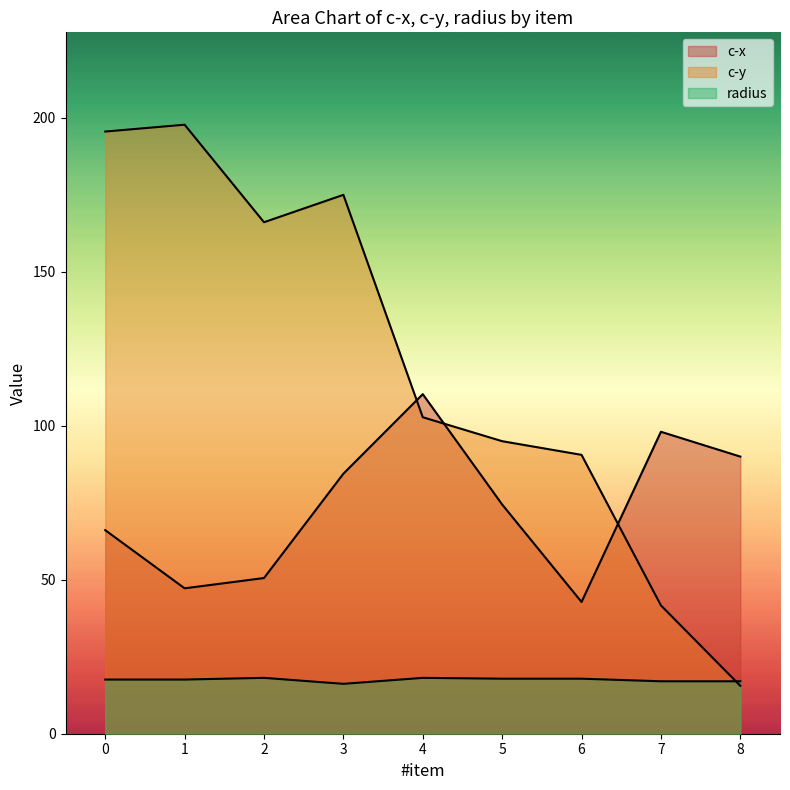

At which category does c-x reach its first local valley?

1